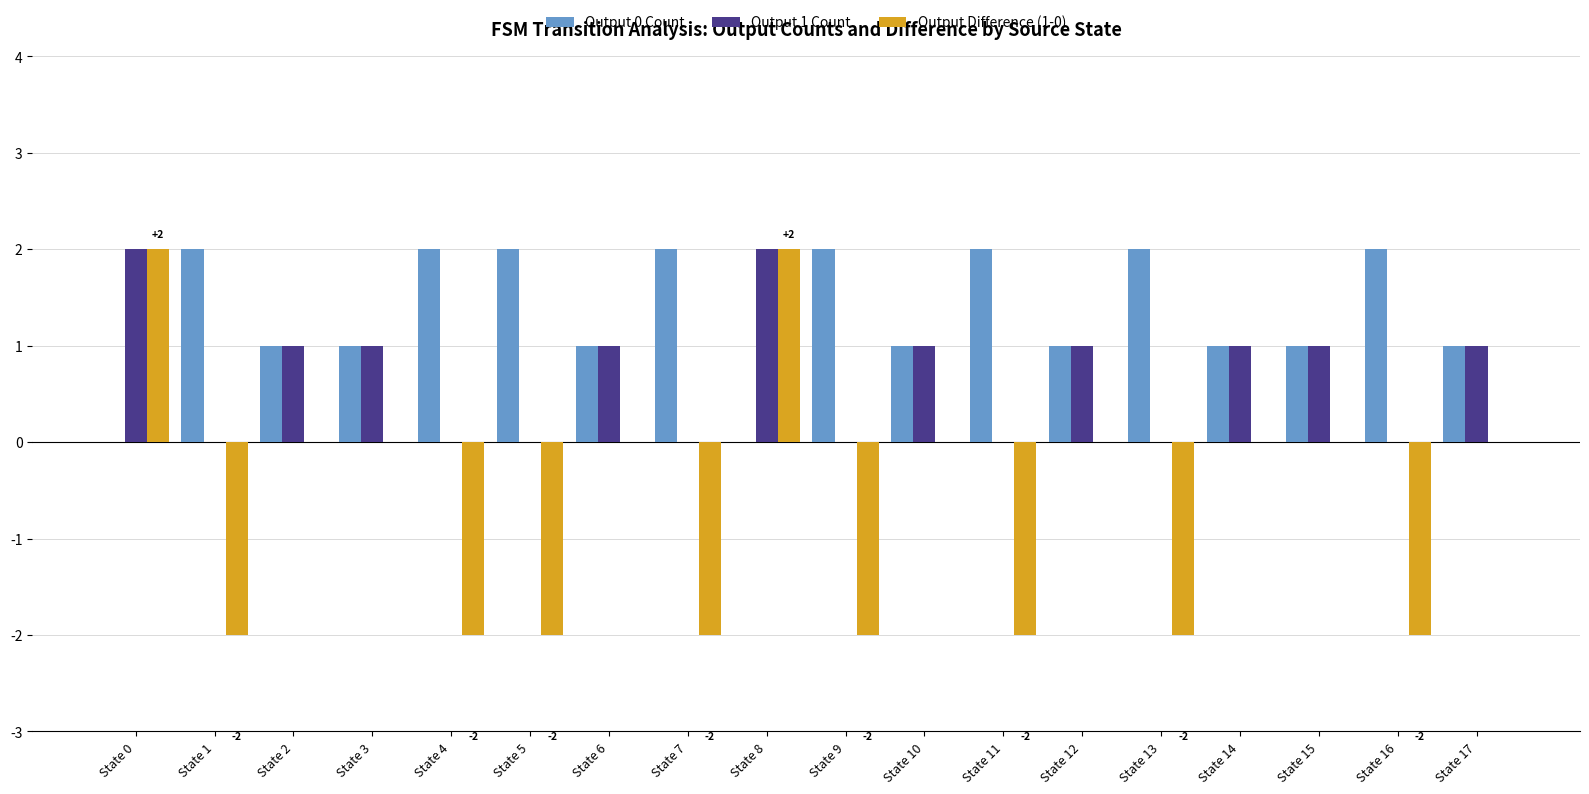

Which series has the largest total across all categories?

Output 0 Count